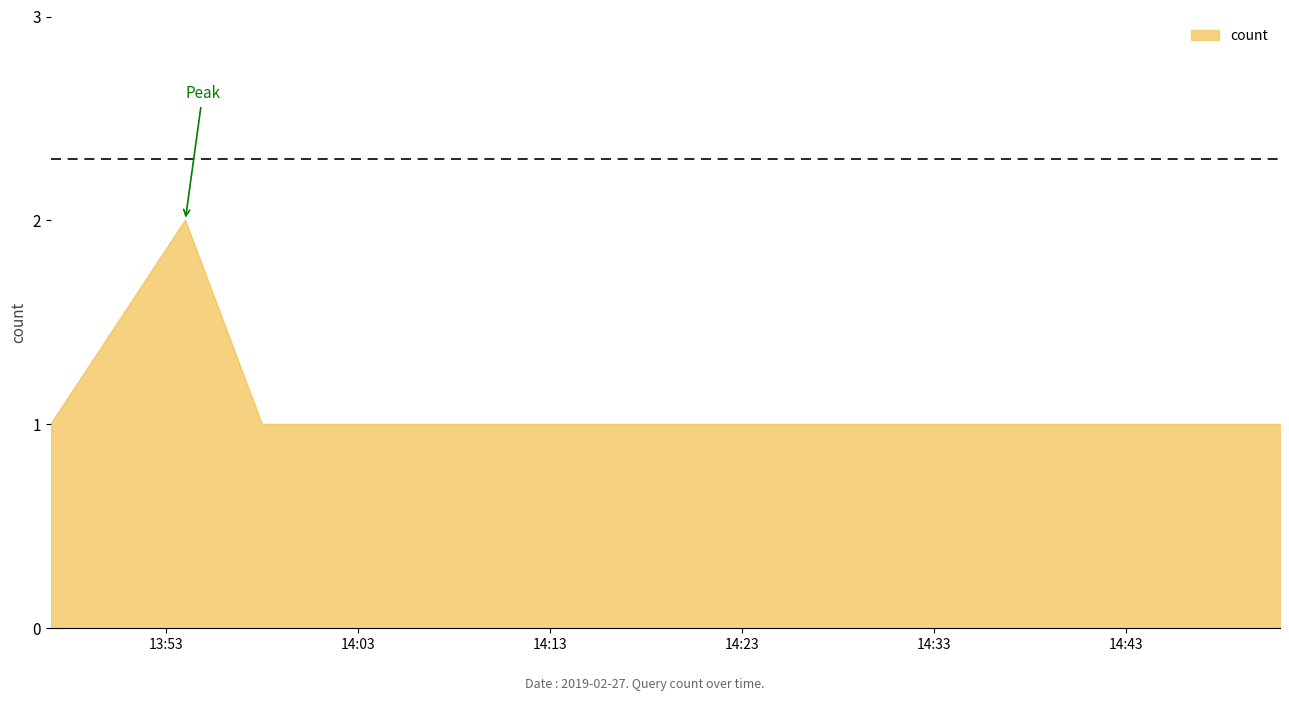

Count the number of categories in the chart.

6